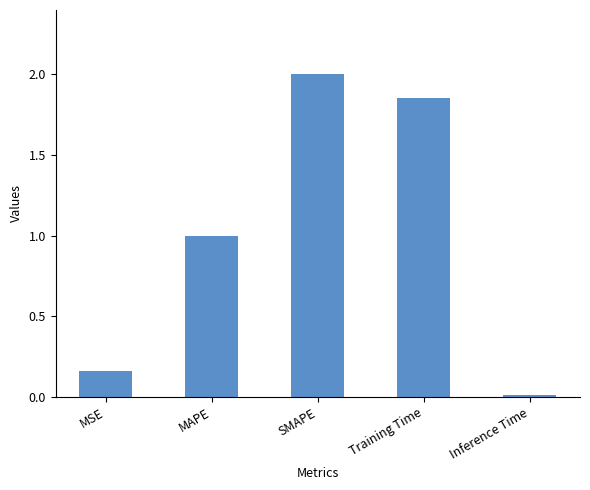

The value at Training Time is 1.1. True or false?

False